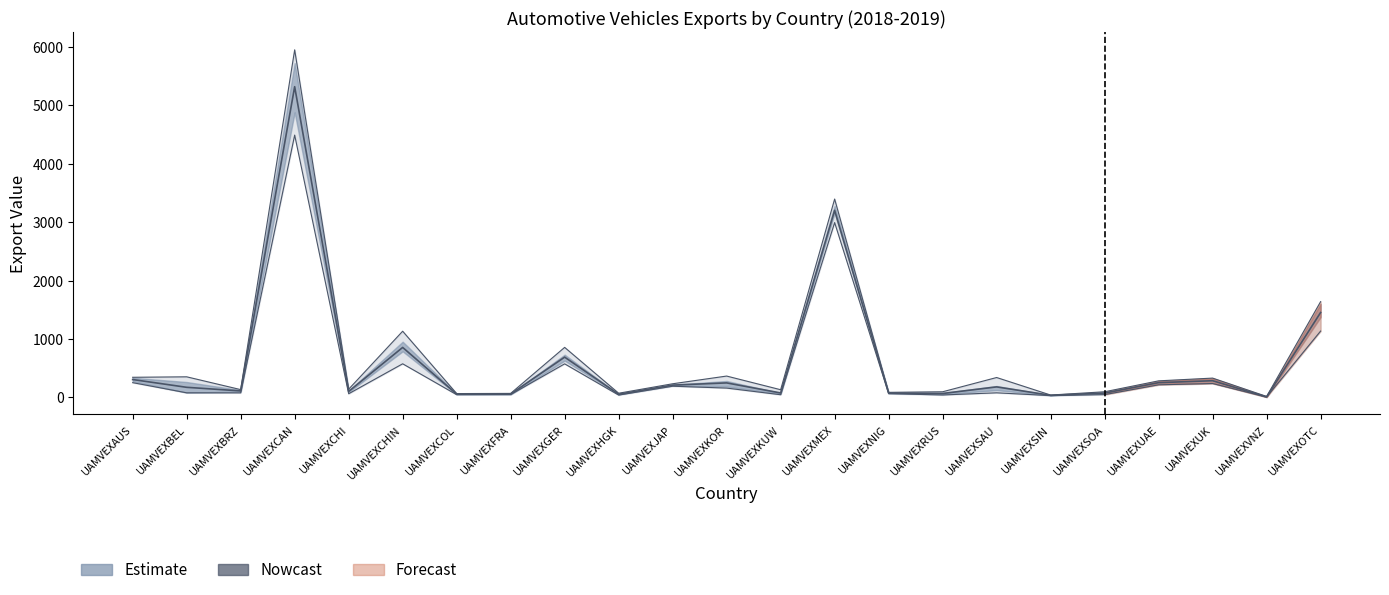

What value does the 2018-08 series have at UAMVEXVNZ?

5.0